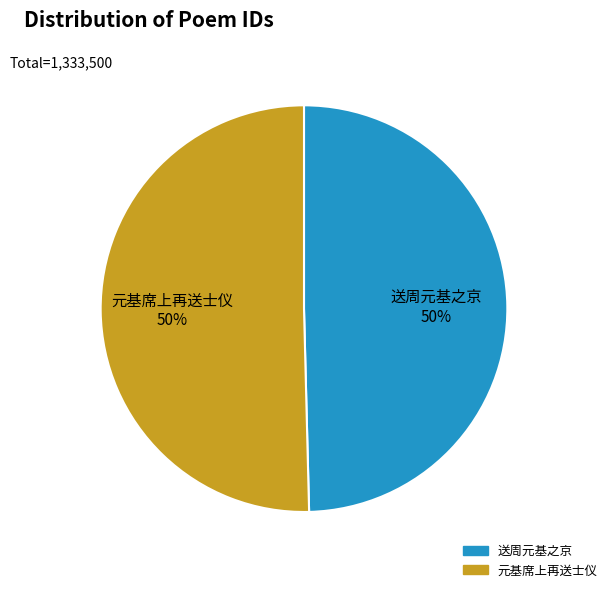

Is the sum of 元基席上再送士仪 50% and 送周元基之京 50% greater than half?

Yes